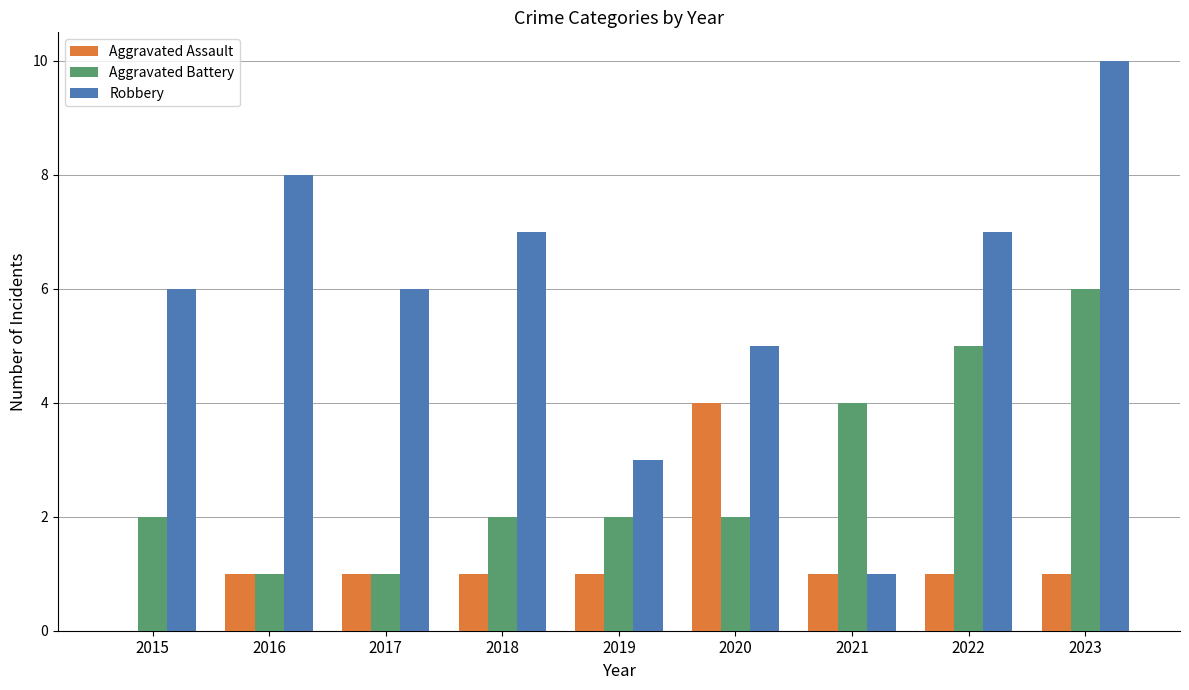

What is the approximate value of Aggravated Battery at 2023?

6